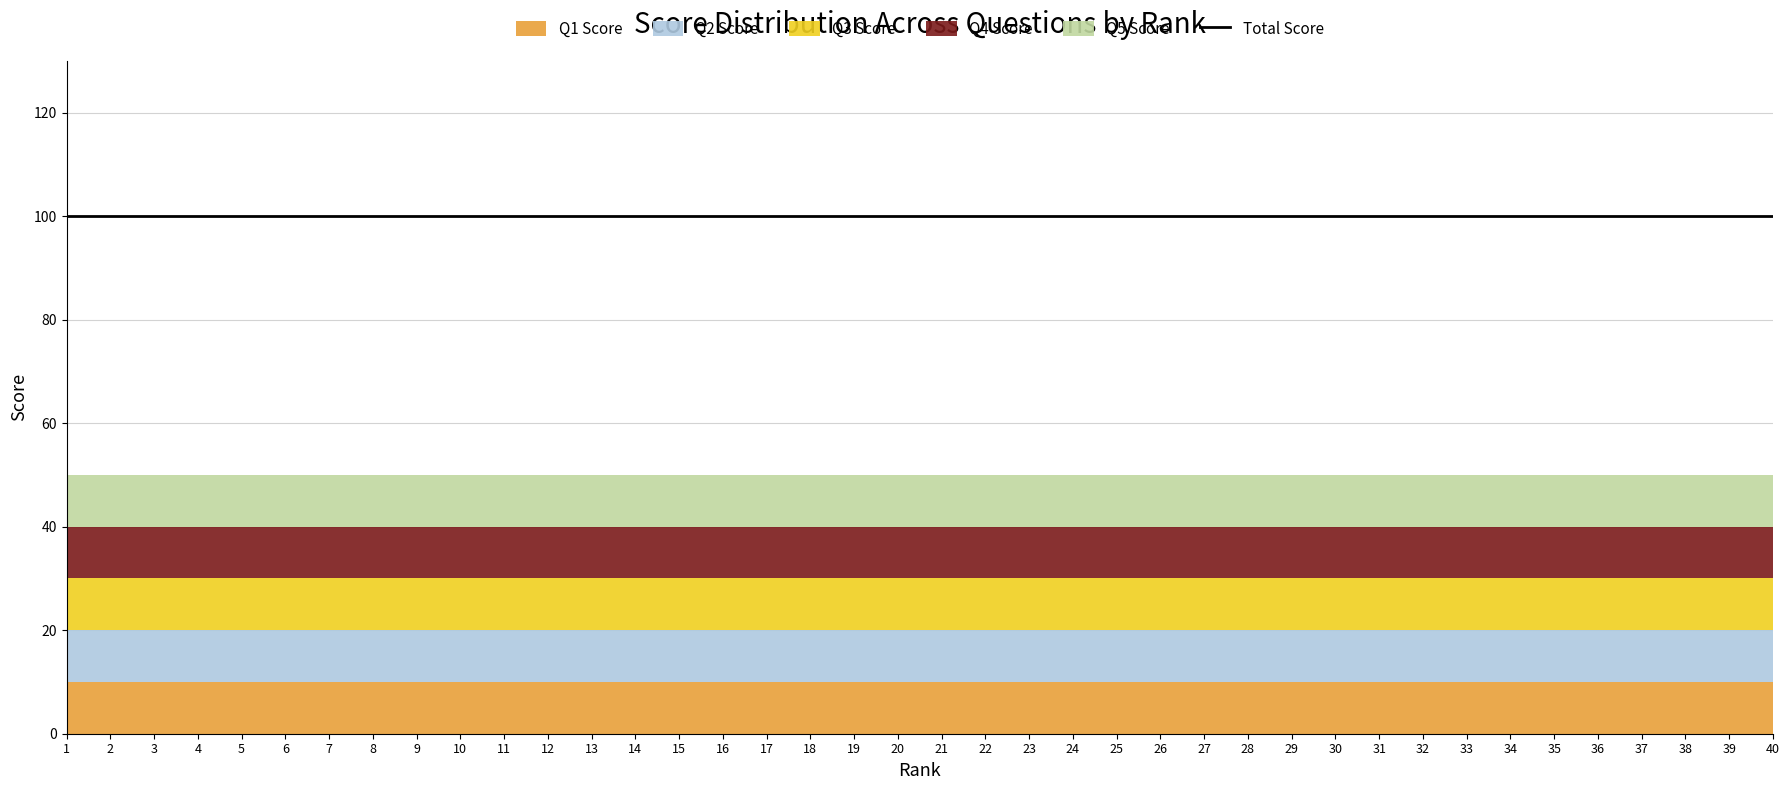

Is the value of Q4 Score at 40 greater than the value of Q5 Score at 19?

No